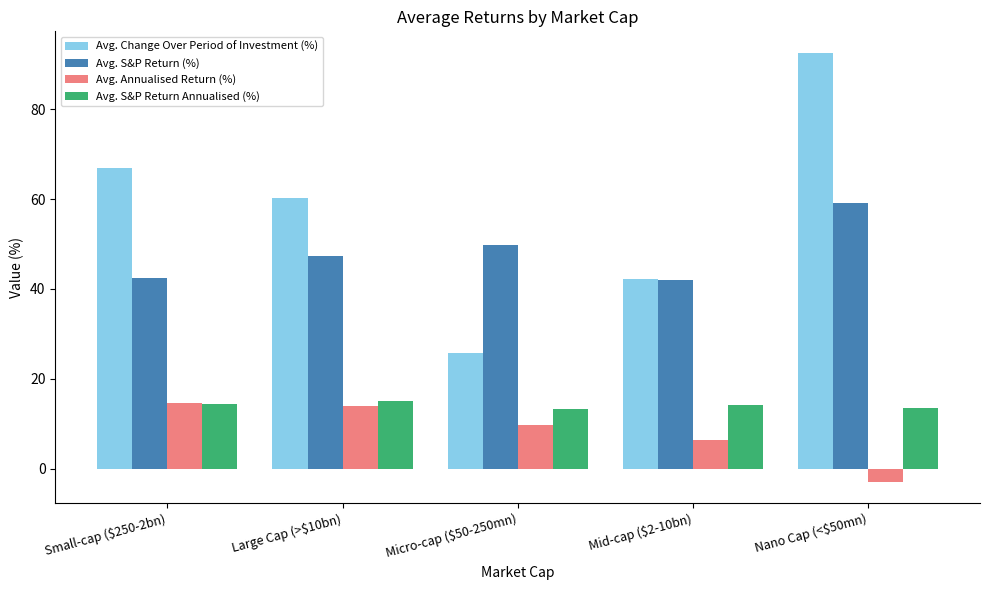

The Avg. Change Over Period of Investment (%) series shows 100.5 at Small-cap ($250-2bn). True or false?

False